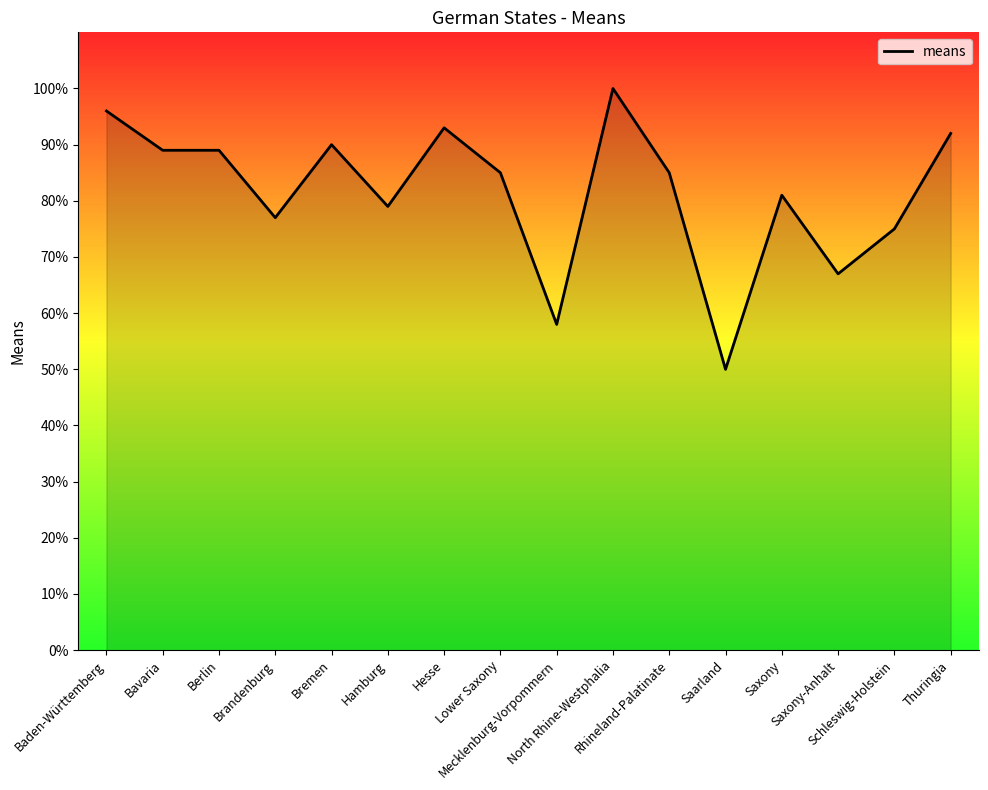

What position from the right is Saxony?

4